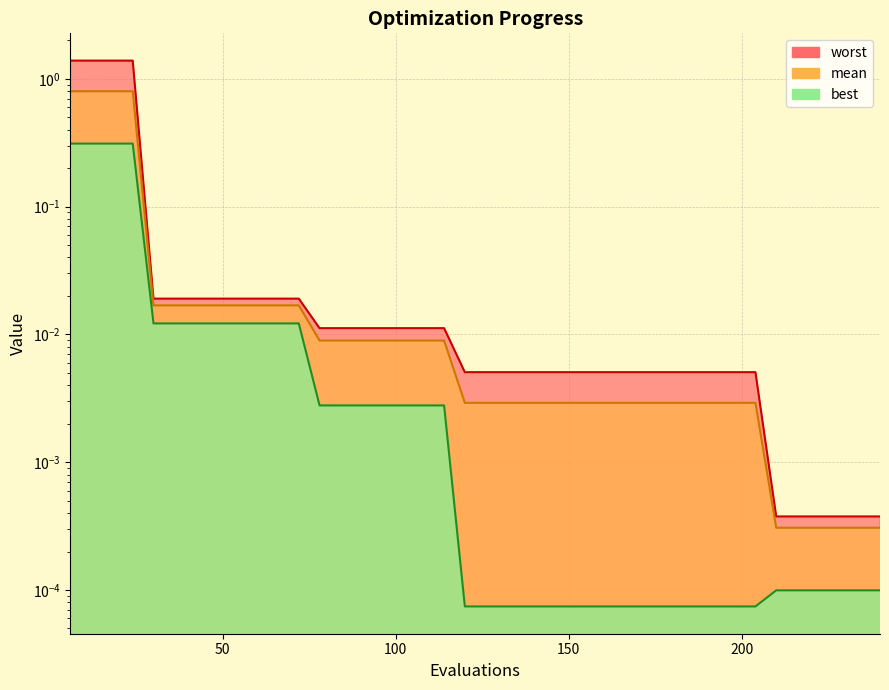

Does the chart display data point markers on the line(s)?

No